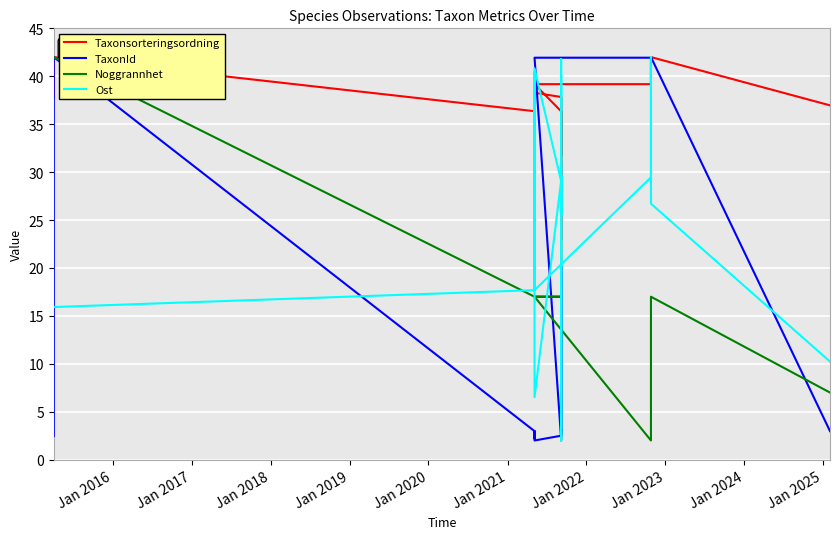

How many categories are shown in the chart?

24